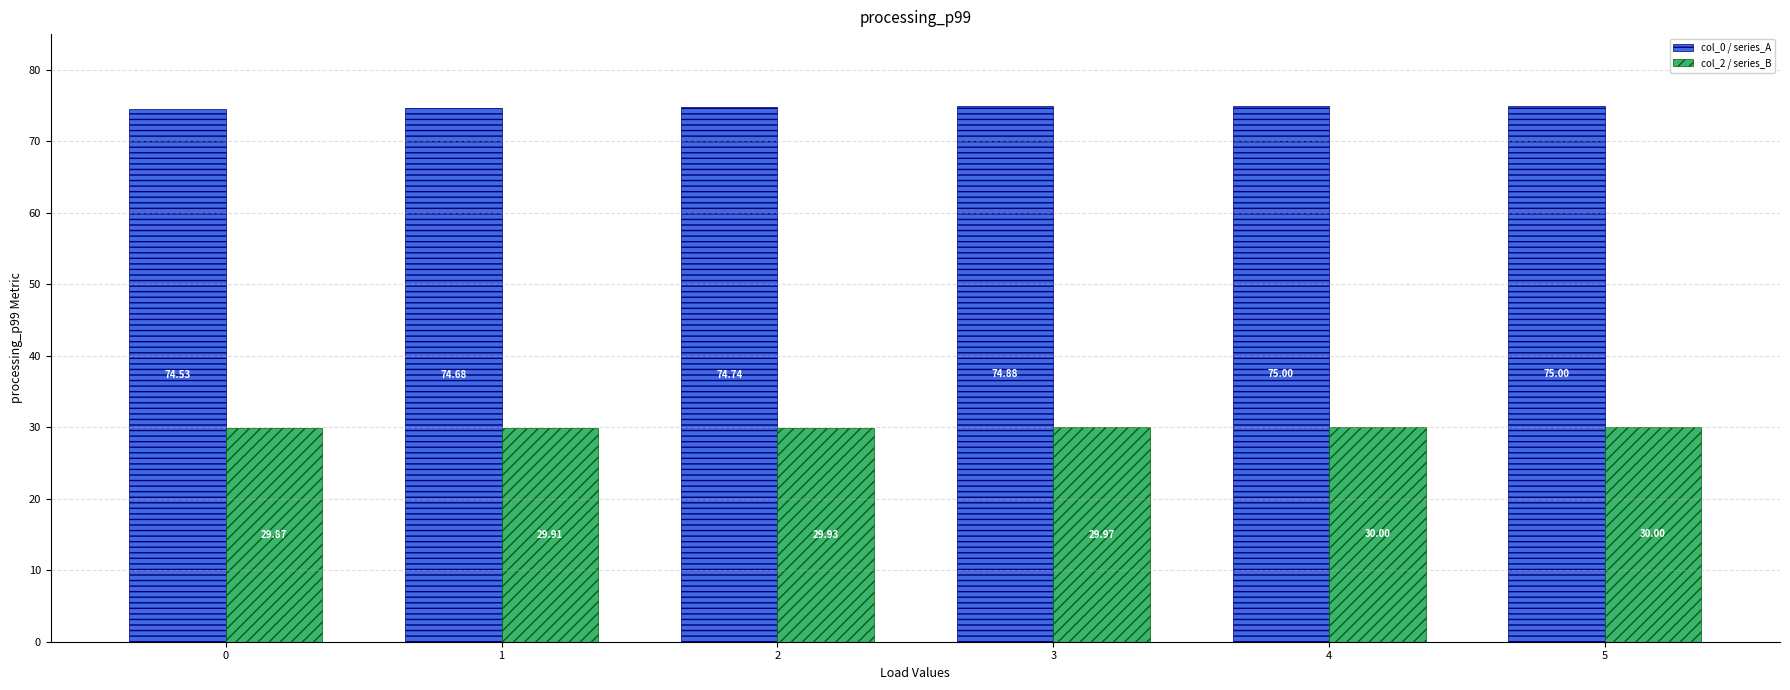

Reading right to left, list all the values displayed in this chart.

col_0 / series_A: 5=75.0	4=75.0	3=74.9	2=74.7	1=74.7	0=74.5
col_2 / series_B: 5=30.0	4=30.0	3=30.0	2=29.9	1=29.9	0=29.9